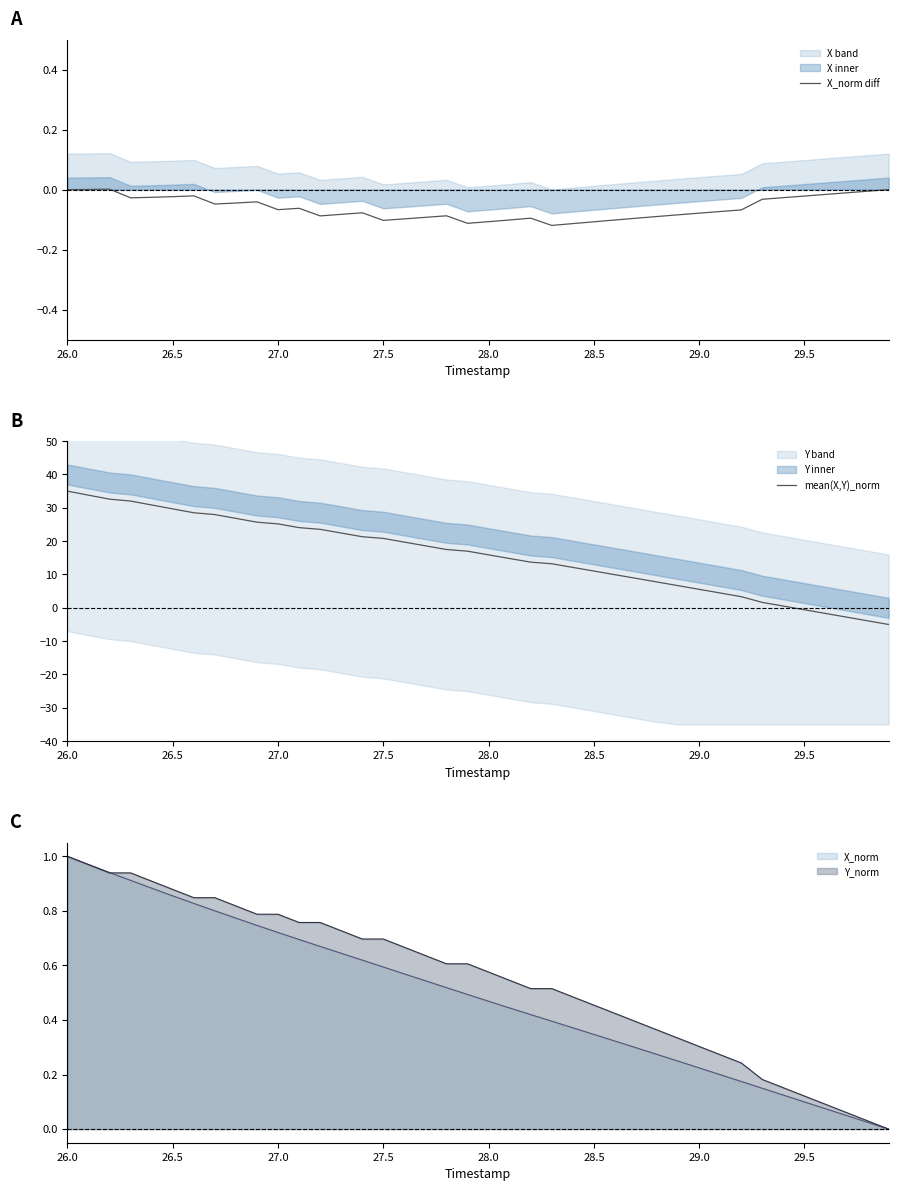

The mean(X,Y)_norm series shows 5.5 at 29.0. True or false?

True